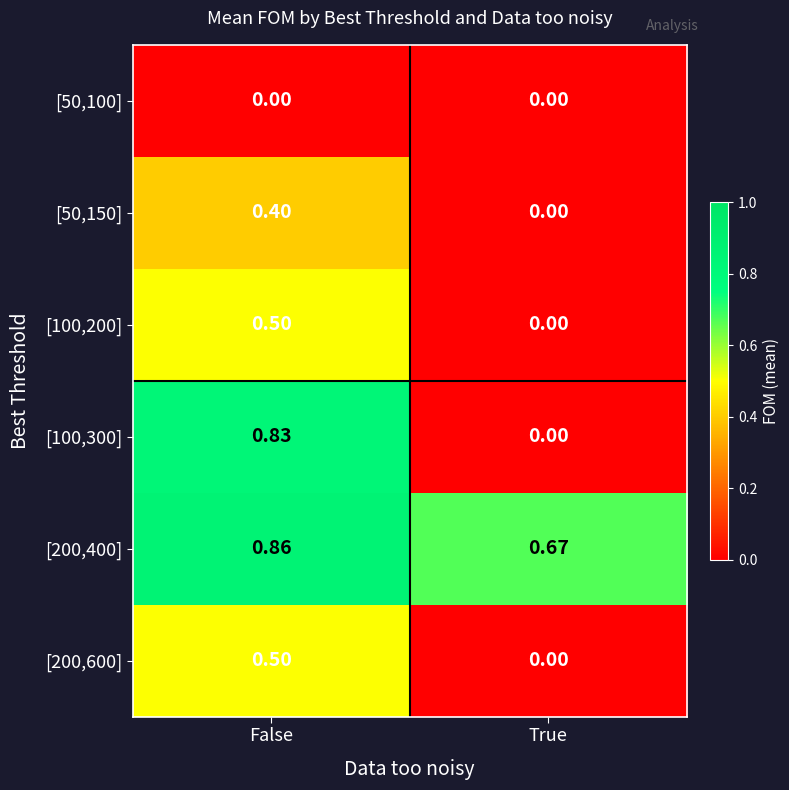

At how many categories does at least one series exceed 0?

2